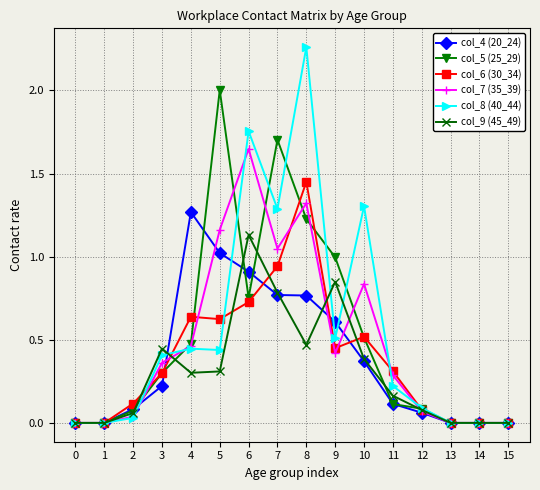

Which series has the largest total across all categories?

col_8 (40_44)